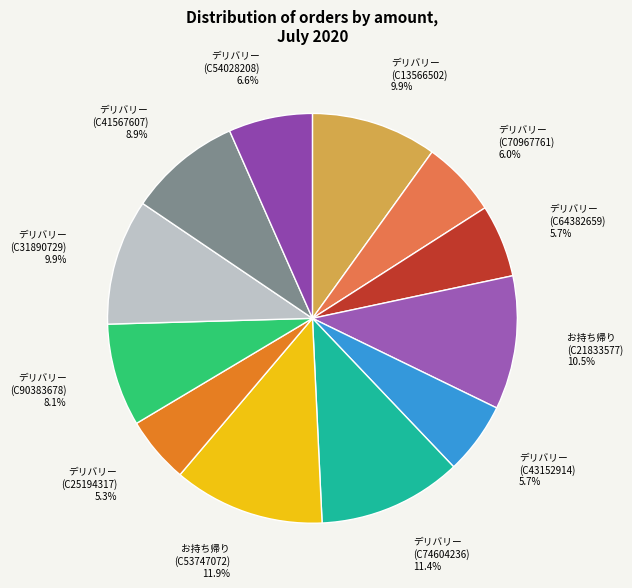

How many slices are in this pie chart?

12